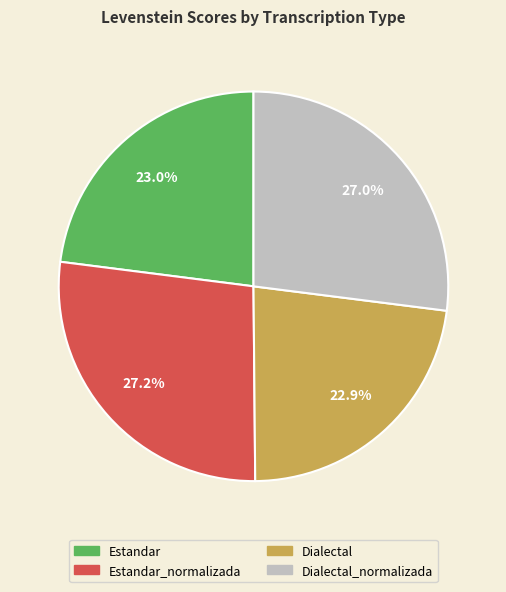

Does any single category account for the majority?

No